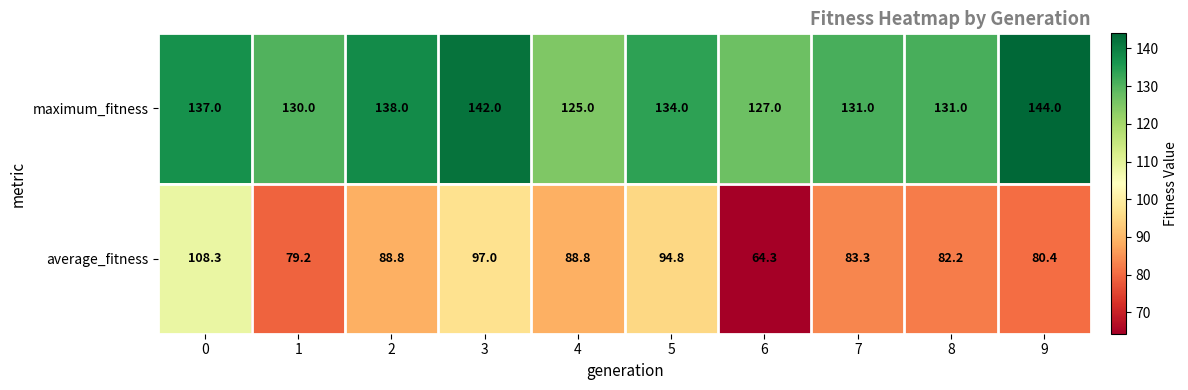

Reading left to right, list all the values displayed in this chart.

maximum_fitness: 0=137.0	1=130.0	2=138.0	3=142.0	4=125.0	5=134.0	6=127.0	7=131.0	8=131.0	9=144.0
average_fitness: 0=108.3	1=79.2	2=88.8	3=97.0	4=88.8	5=94.8	6=64.3	7=83.3	8=82.2	9=80.4